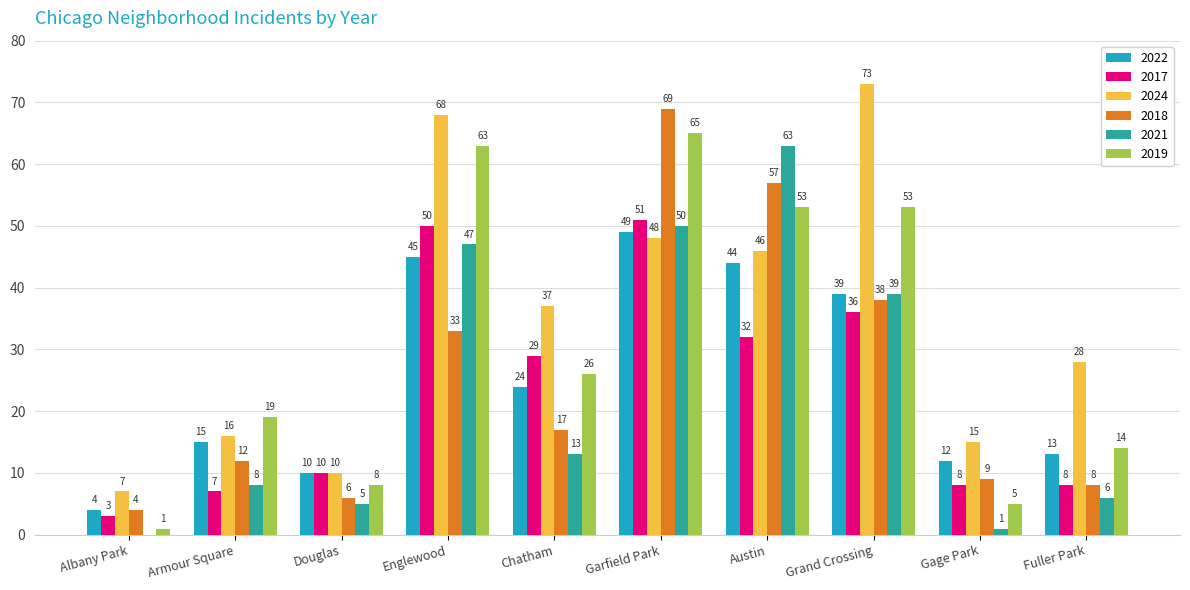

Count the number of categories in the chart.

10